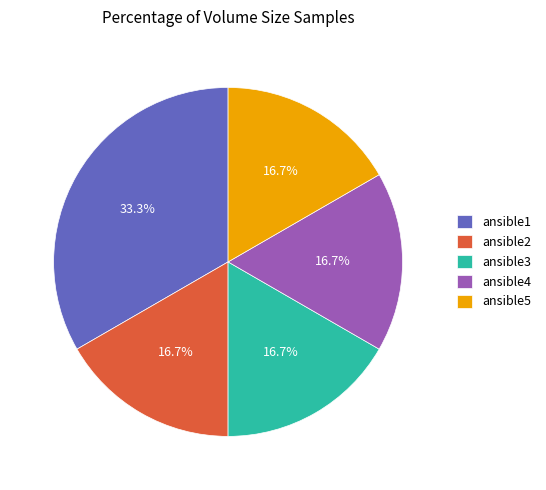

What percentage is the ansible3 slice, to the nearest percent?

17%